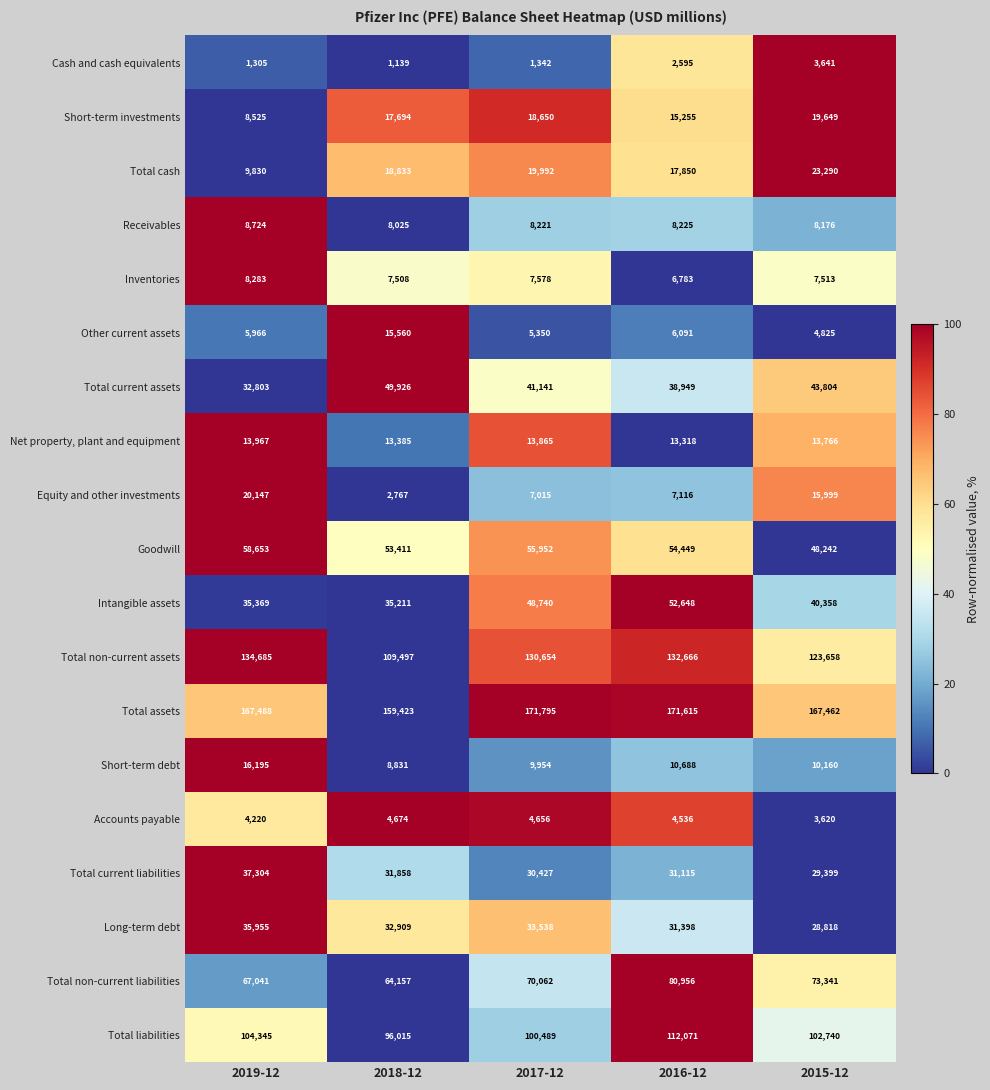

How many values in the Total liabilities series are below 102740?

2